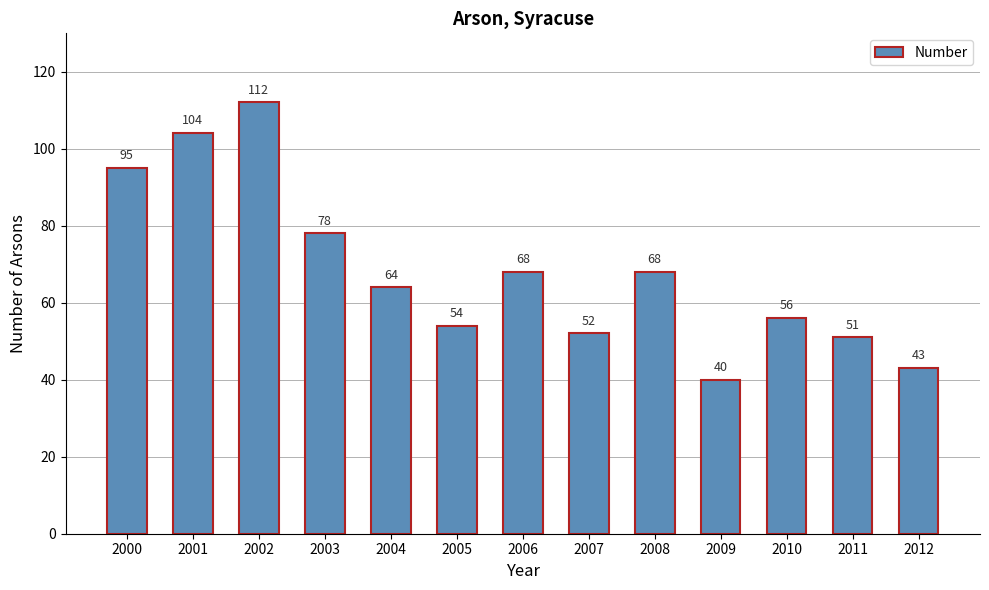

Reading left to right, extract all data points from this chart.

2000=95	2001=104	2002=112	2003=78	2004=64	2005=54	2006=68	2007=52	2008=68	2009=40	2010=56	2011=51	2012=43